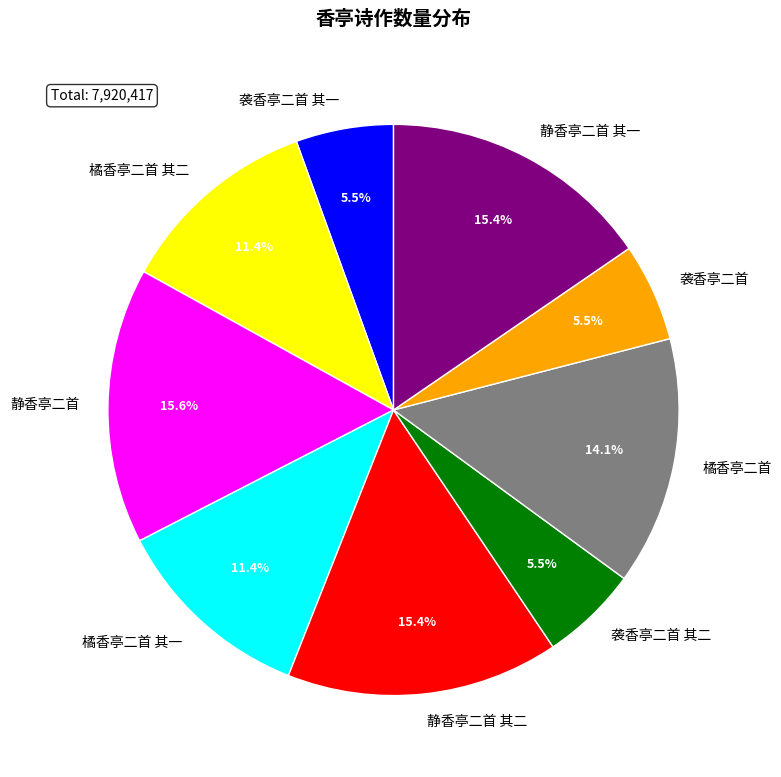

What is the total percentage of 静香亭二首 and 袭香亭二首 其一?

21.1%